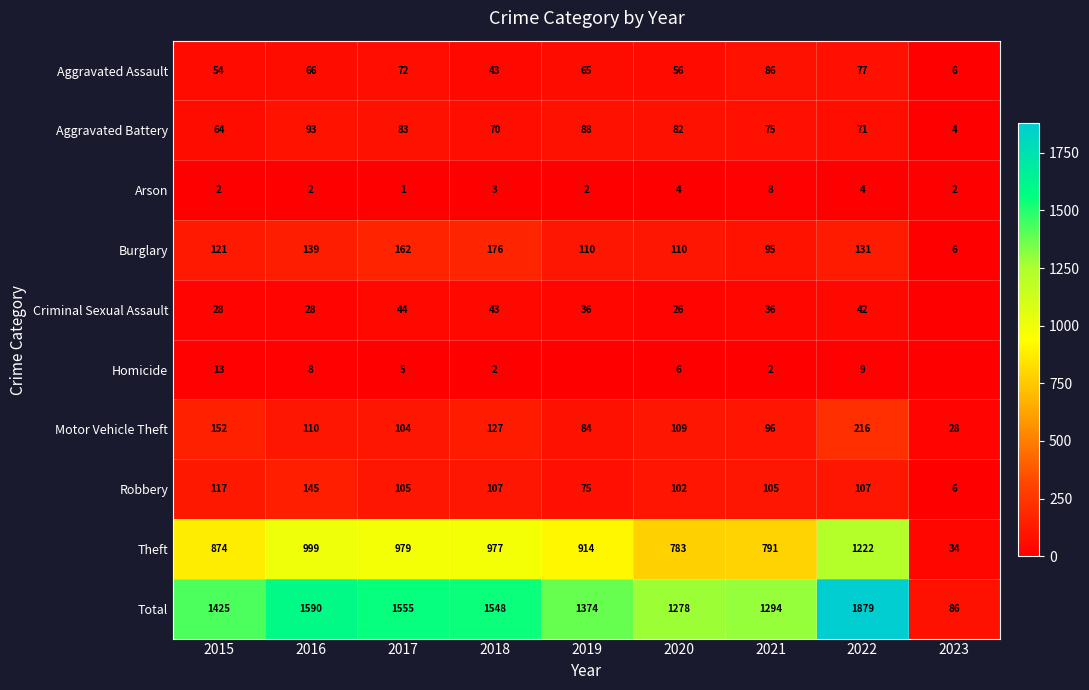

At 2021, list the series in order from largest to smallest.

Total, Theft, Robbery, Motor Vehicle Theft, Burglary, Aggravated Assault, Aggravated Battery, Criminal Sexual Assault, Arson, Homicide